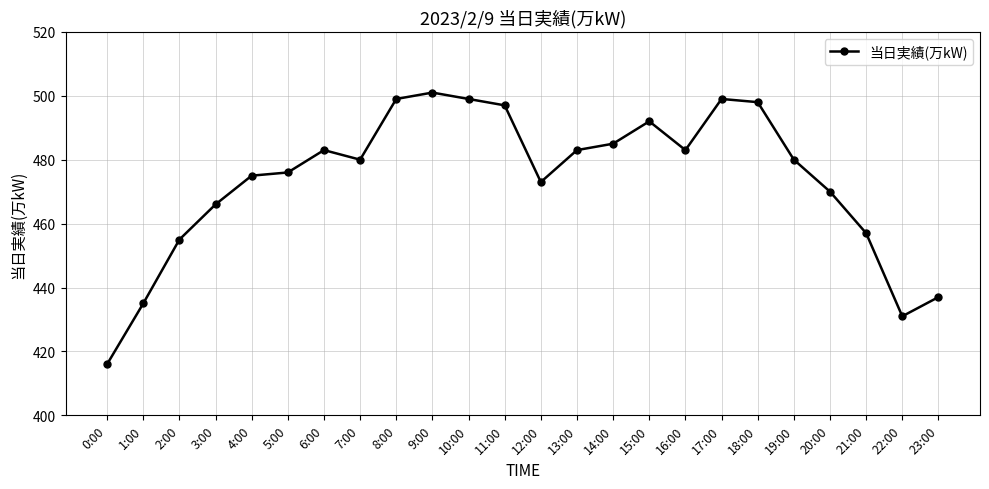

Does the chart display data point markers on the line(s)?

Yes